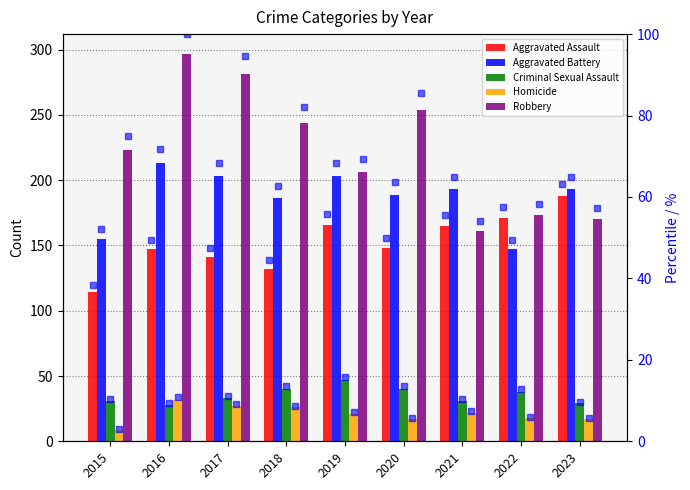

What is the sum of the Homicide values at 2016 and 2018?

58.0